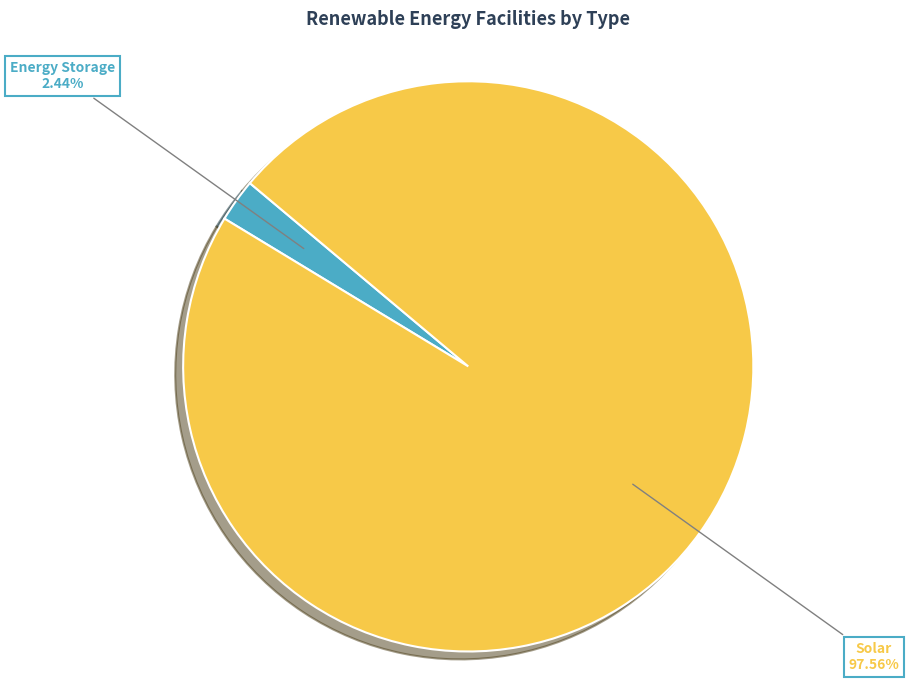

Count the number of slices in the pie.

2